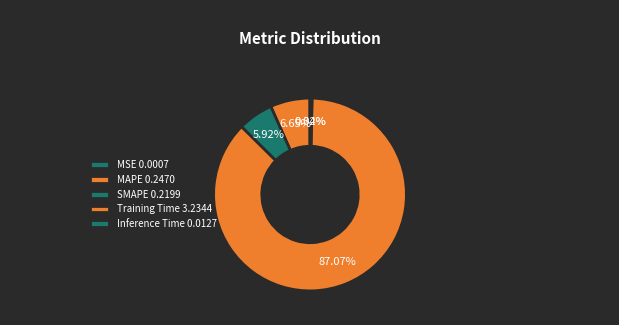

Rank the categories by value from highest to lowest.

Training Time, MAPE, SMAPE, Inference Time, MSE